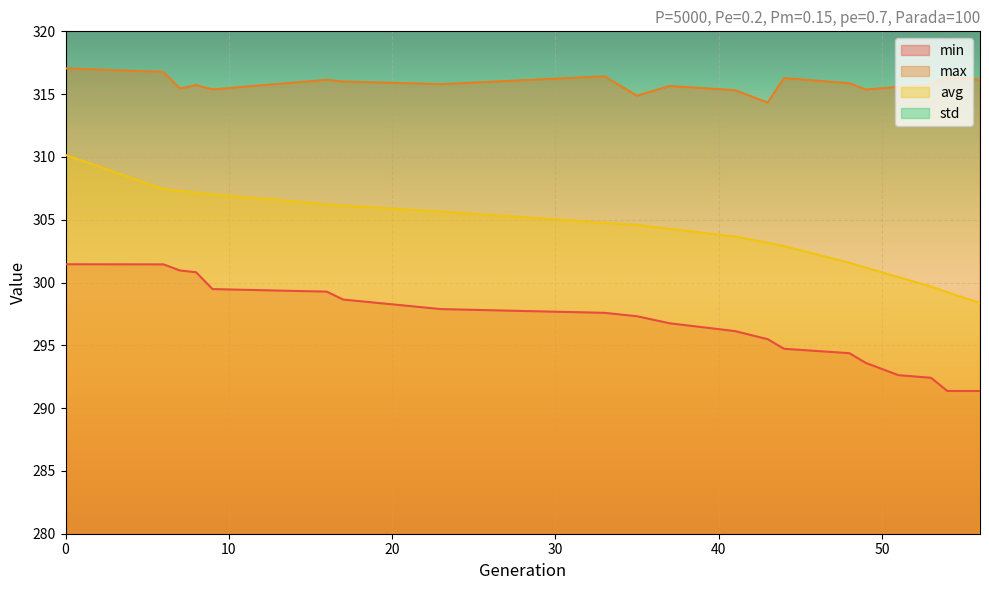

Reading right to left, transcribe all the data shown in this chart.

min: 56=291.4	54=291.4	53=292.4	51=292.6	49=293.6	48=294.4	44=294.7	43=295.5	41=296.1	37=296.8	35=297.3	33=297.6	23=297.9	17=298.6	16=299.3	9=299.5	8=300.8	7=301.0	6=301.4	0=301.5
max: 56=316.1	54=316.3	53=315.8	51=315.6	49=315.4	48=315.9	44=316.3	43=314.3	41=315.3	37=315.6	35=314.9	33=316.4	23=315.8	17=316.0	16=316.1	9=315.4	8=315.7	7=315.5	6=316.8	0=317.1
avg: 56=298.4	54=299.2	53=299.7	51=300.4	49=301.2	48=301.6	44=302.9	43=303.2	41=303.7	37=304.3	35=304.6	33=304.8	23=305.6	17=306.1	16=306.2	9=307.0	8=307.2	7=307.3	6=307.4	0=310.2
std: 56=5.2	54=4.9	53=4.8	51=4.5	49=4.3	48=4.2	44=3.8	43=3.7	41=3.6	37=3.4	35=3.3	33=3.3	23=3.0	17=2.8	16=2.8	9=2.5	8=2.5	7=2.4	6=2.4	0=1.9